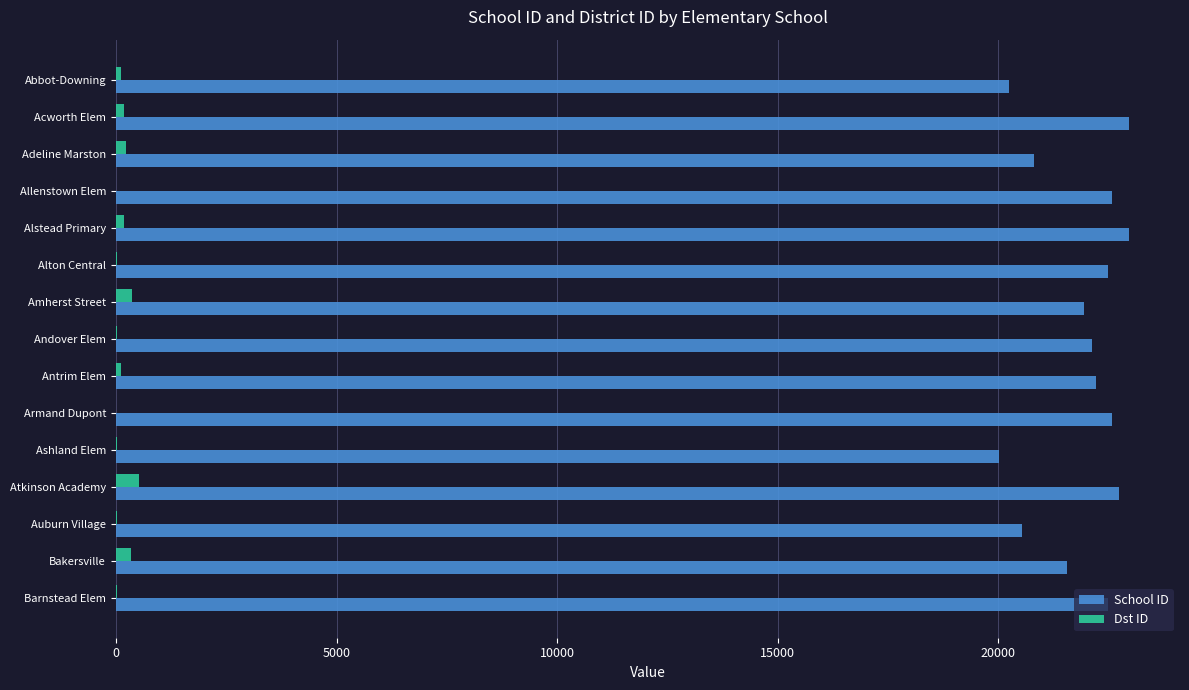

Which series has the widest spread of values?

School ID